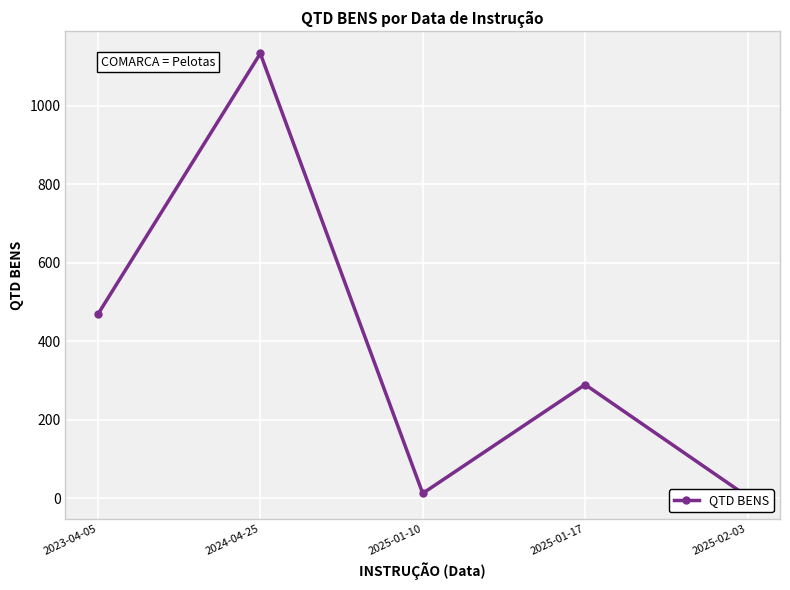

How many values exceed 290?

2